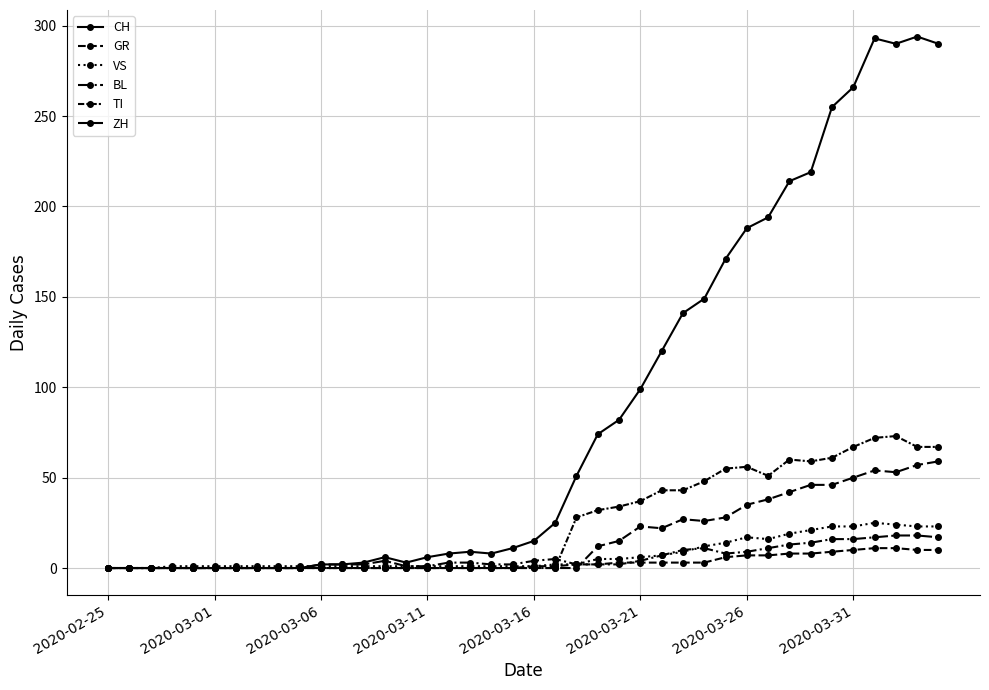

Does the chart have visible grid lines?

Yes